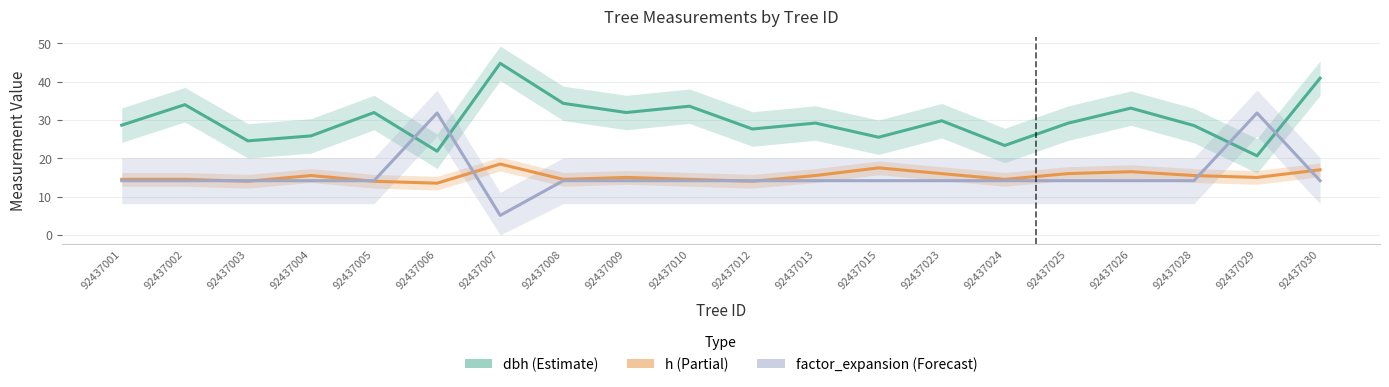

What is the approximate value of factor_expansion at 92437008?

14.2